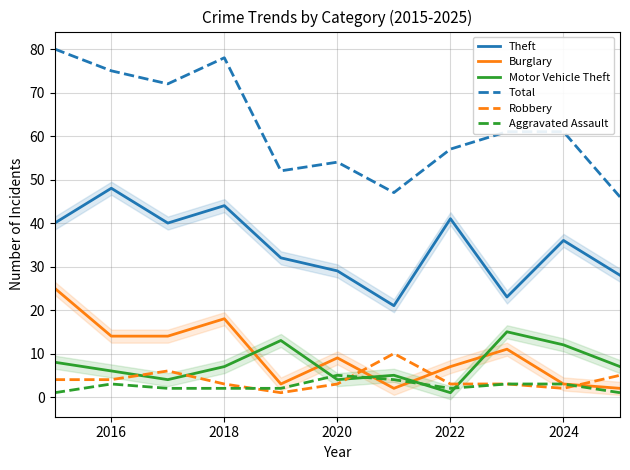

Is it true that Burglary equals 14 at 2016?

True